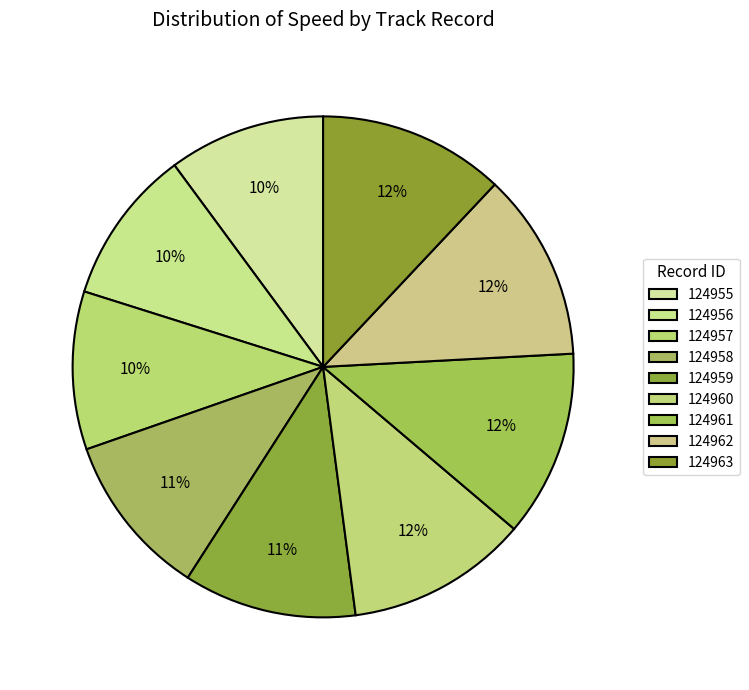

How many slices are in this pie chart?

9